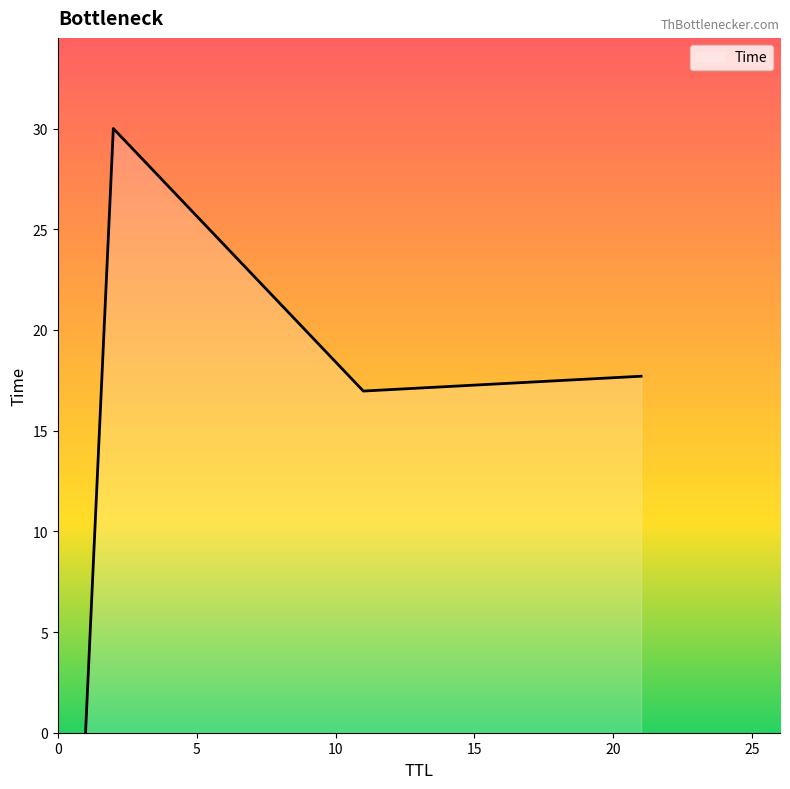

How many interior local valleys (lower than both neighbors) does the data have?

1